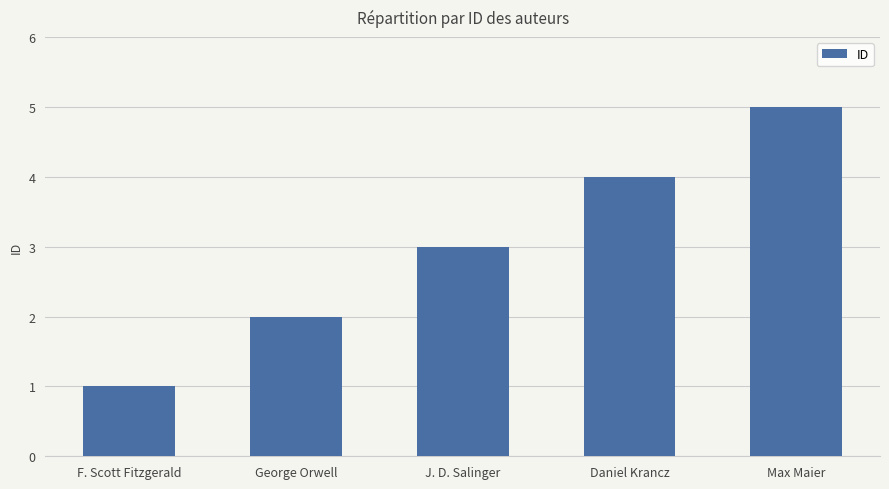

Reading left to right, transcribe all the data shown in this chart.

F. Scott Fitzgerald=1	George Orwell=2	J. D. Salinger=3	Daniel Krancz=4	Max Maier=5